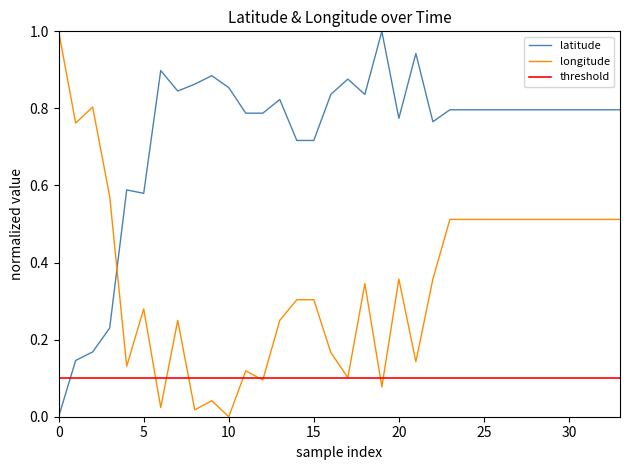

How many values in the longitude series exceed 0?

33